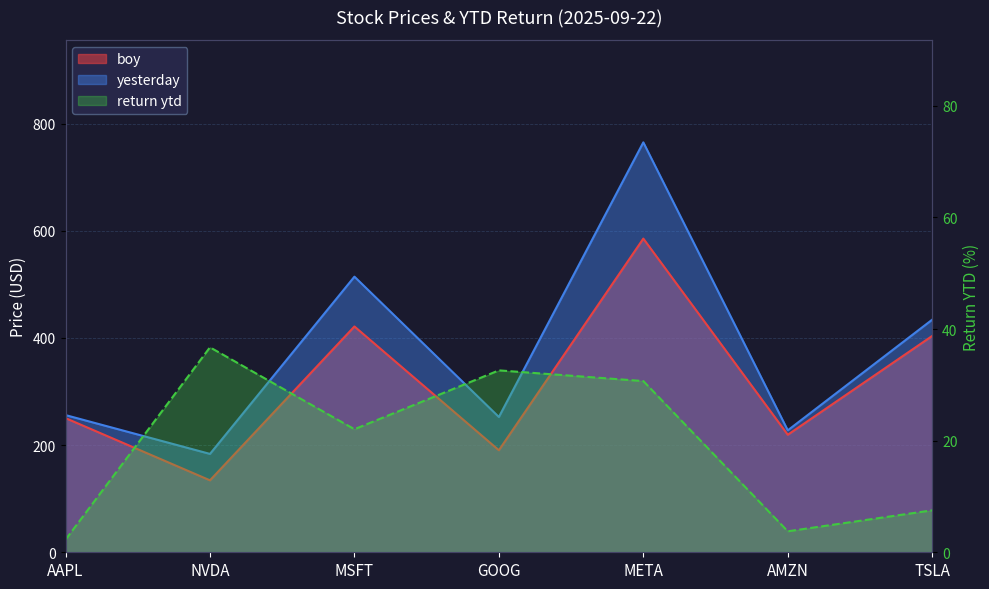

Which category has the highest value across all series?

META